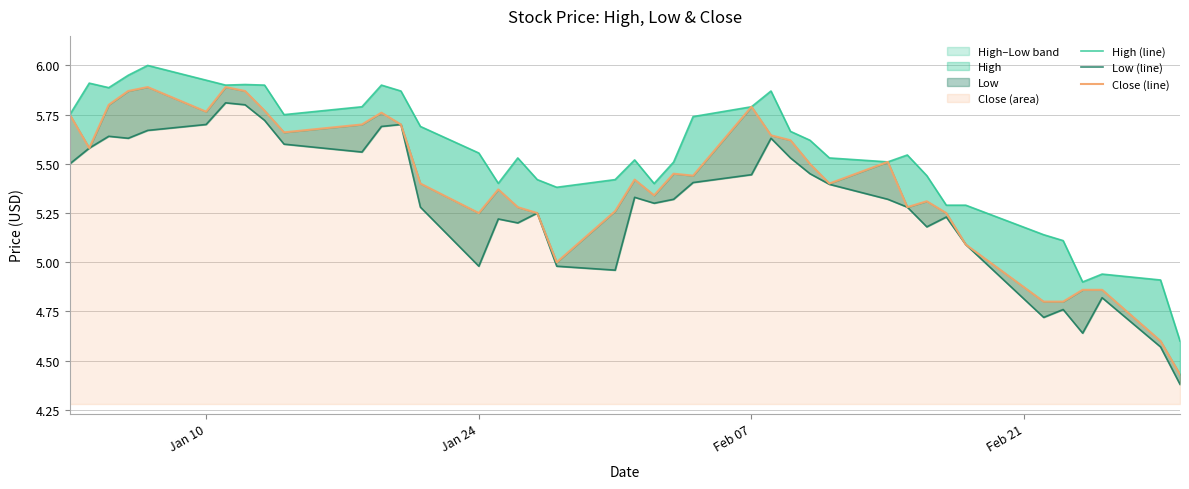

What is the average value of the High (line) series?

5.6